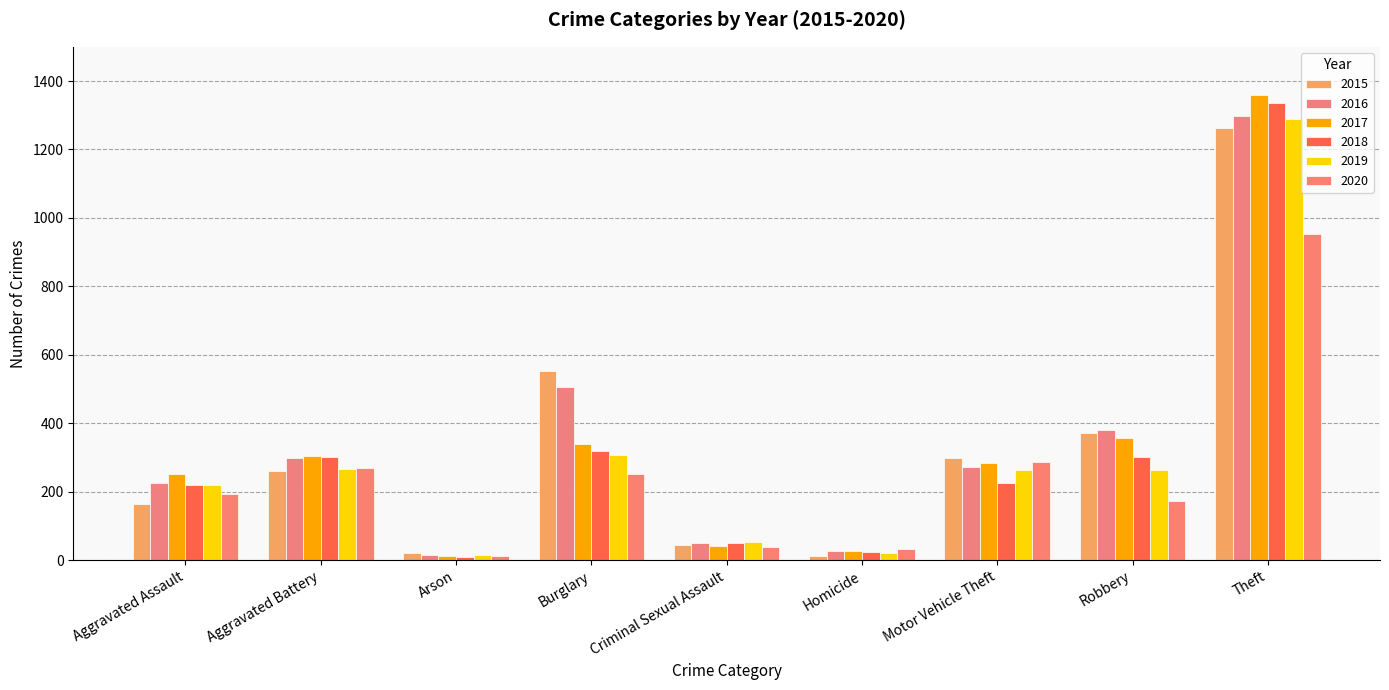

What value does the 2017 series have at Burglary, to the nearest 10?

340